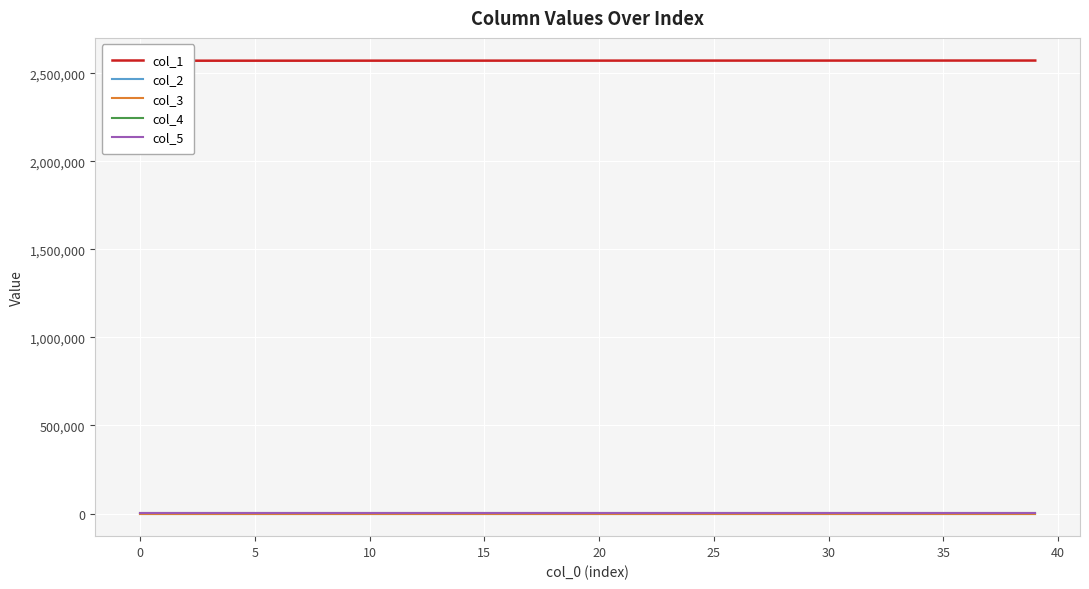

What is the spread (max minus min) of values at 34?

2571578